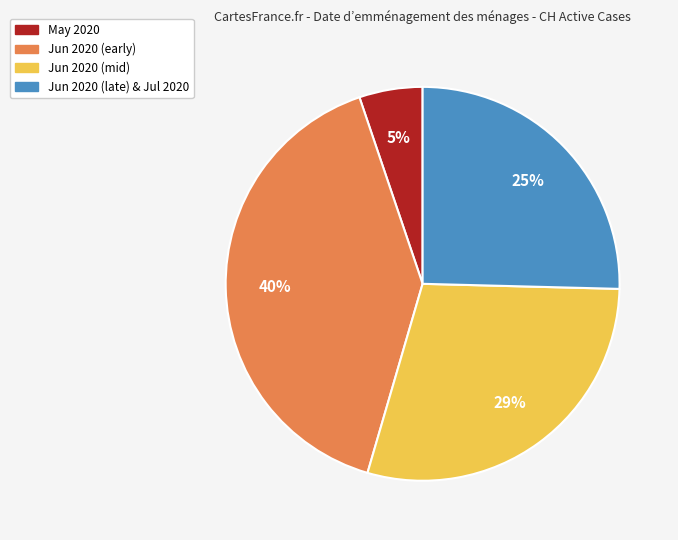

How many slices are in this pie chart?

4